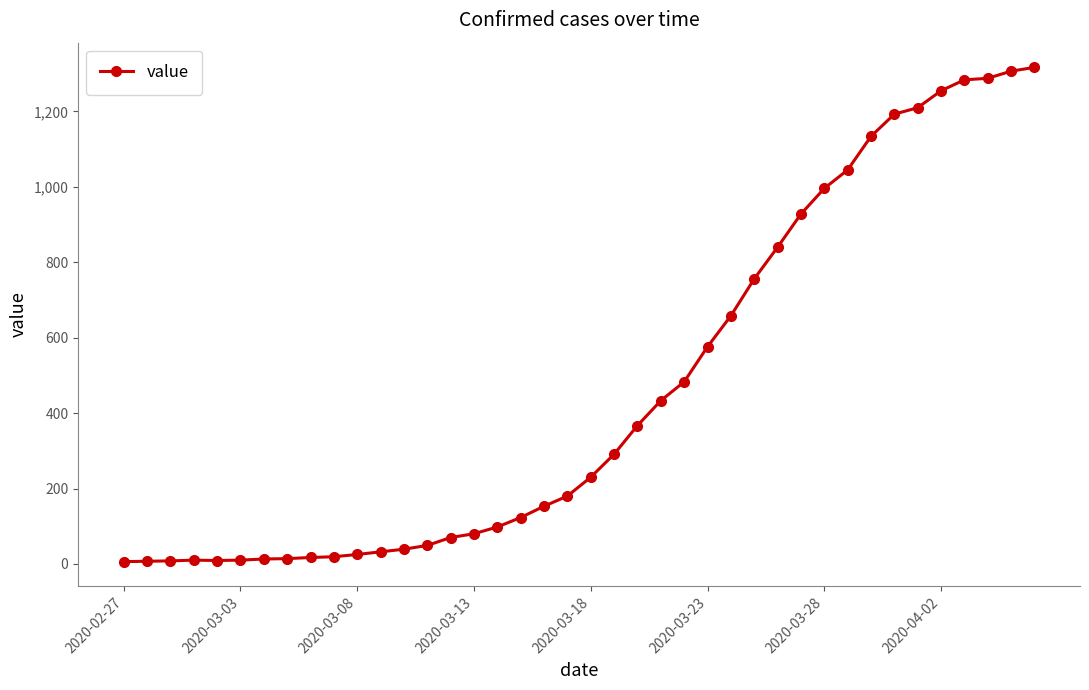

What is the sum of all values?

18553